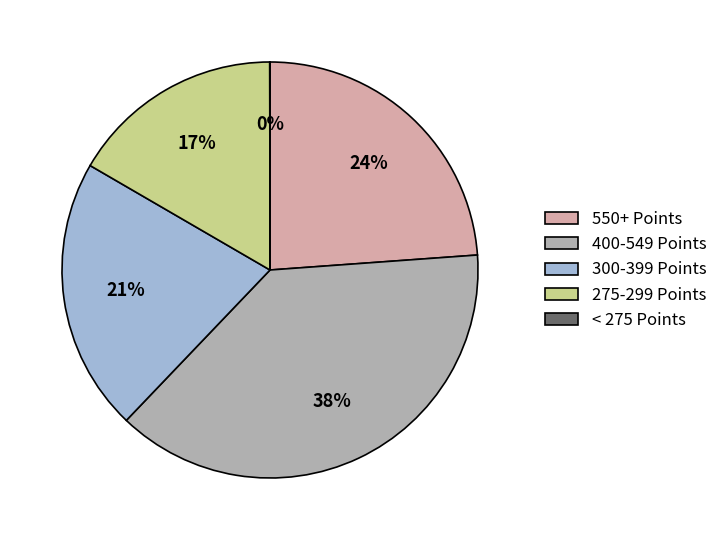

Is it true that 550+ Points is 15% of the pie?

False